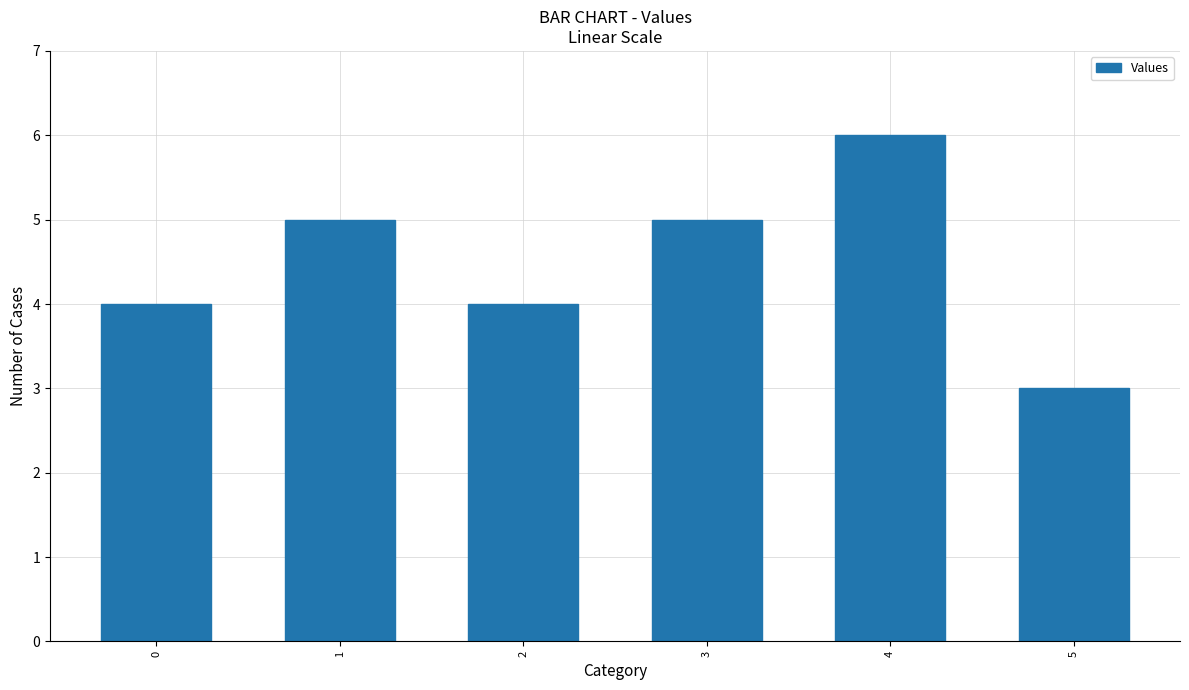

What is the minimum value shown in the chart?

3